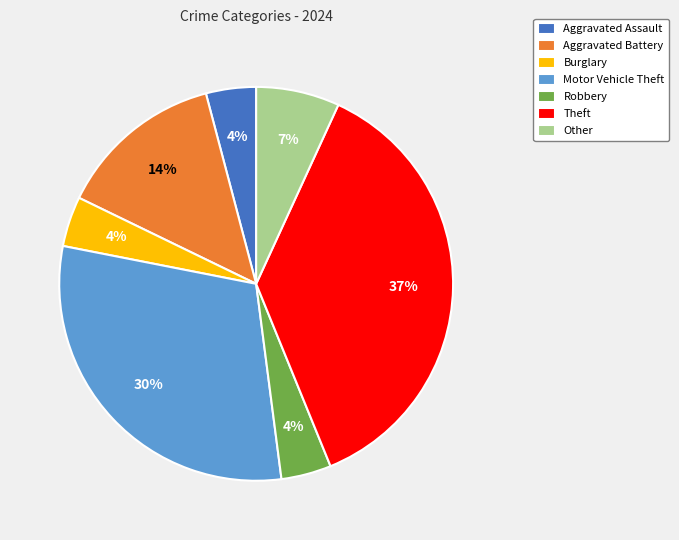

Combined, do Other and Aggravated Assault account for over 50%?

No